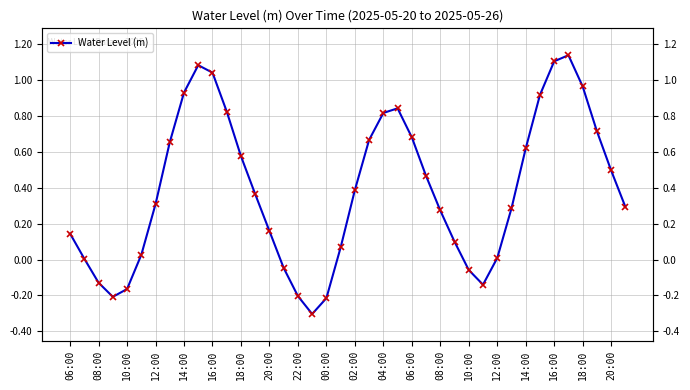

What is the difference between the maximum and minimum values?

1.4